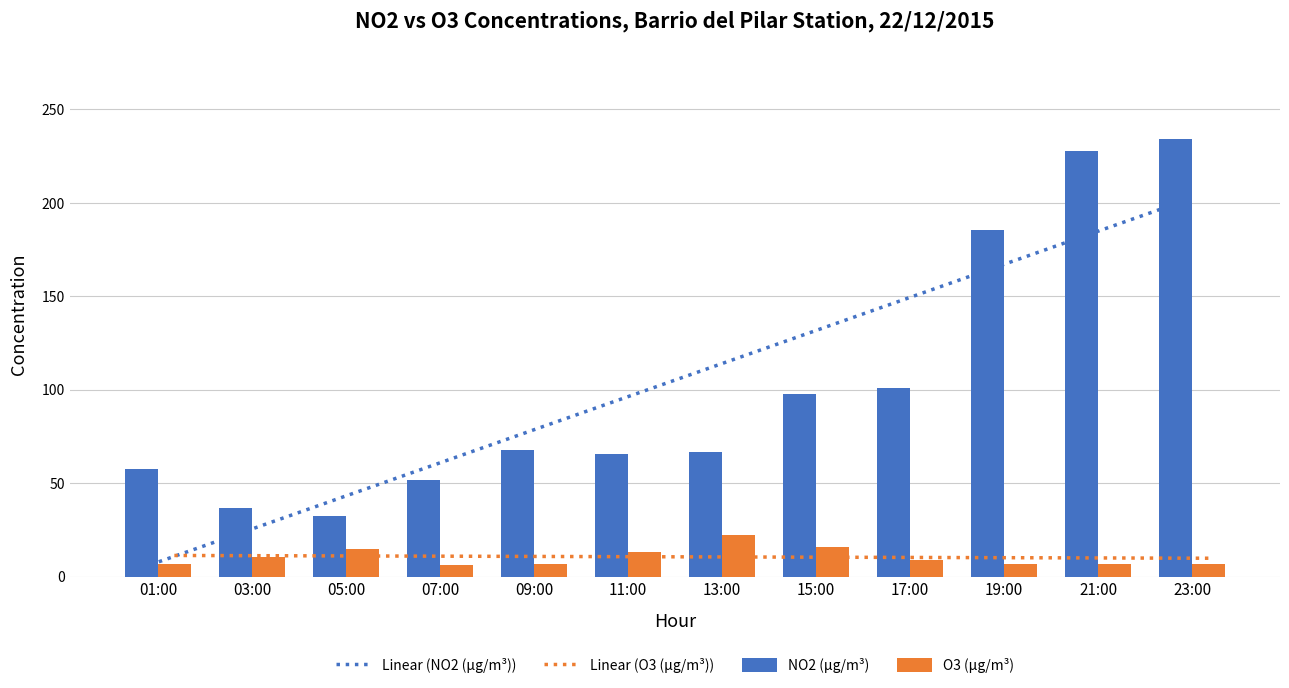

What is the value of the Linear (O3 (µg/m³)) bar at the 10th from the left?

10.2